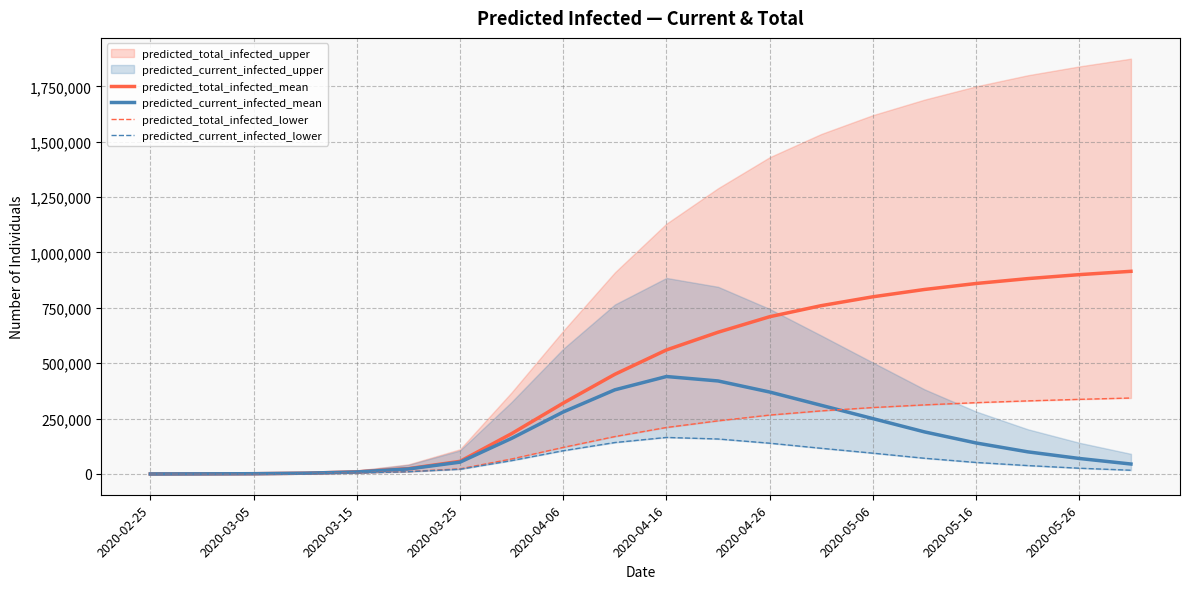

What is the difference between the maximum and second lowest values in the predicted_current_infected_lower series?

164658